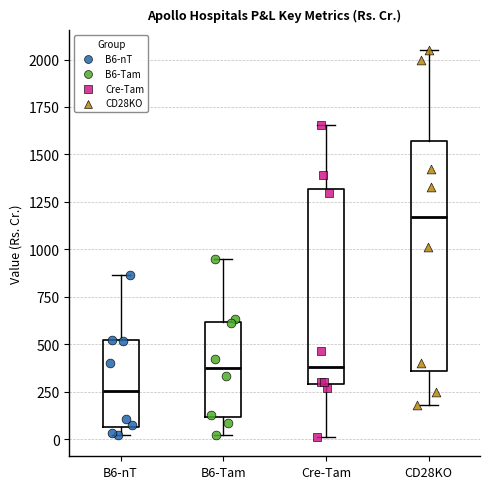

Which box has the highest median line?

CD28KO